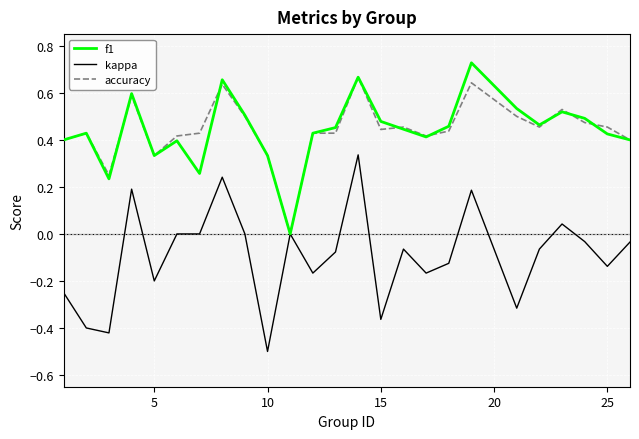

Which series has the largest range (max minus min)?

kappa